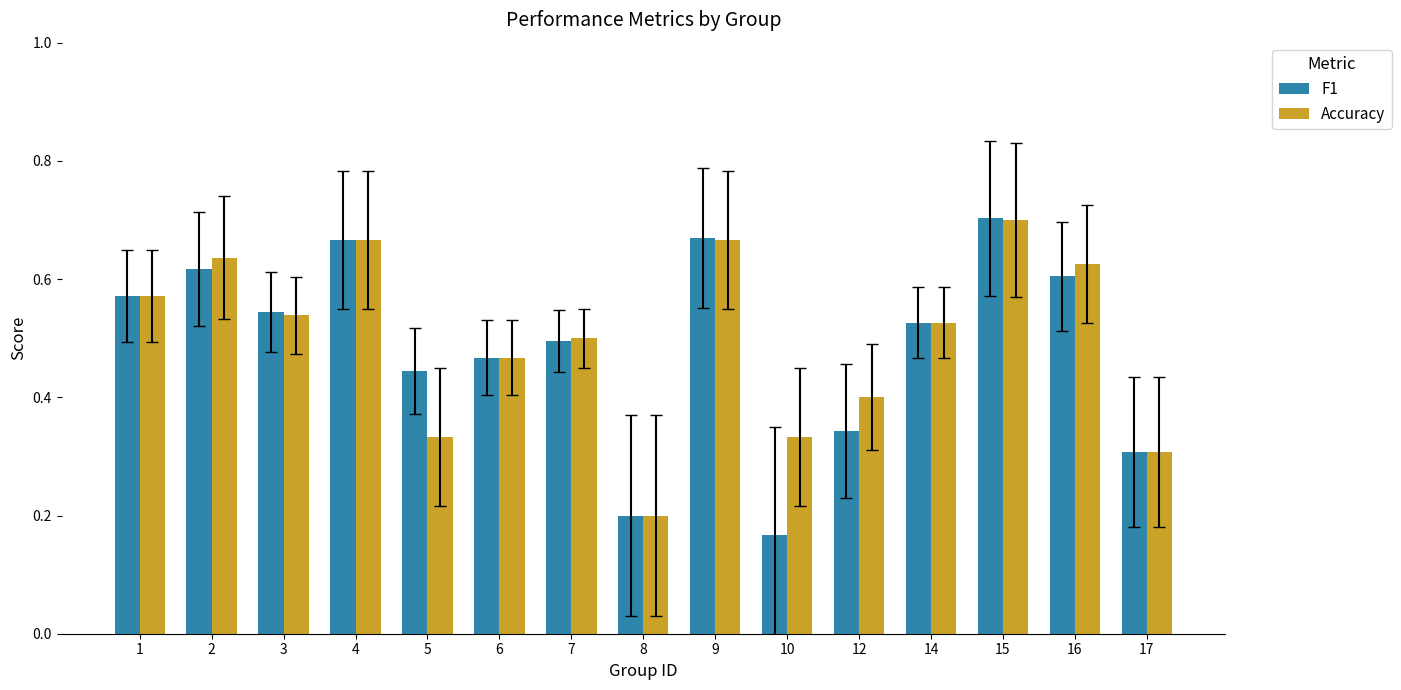

What is the sum of all Accuracy values?

7.5